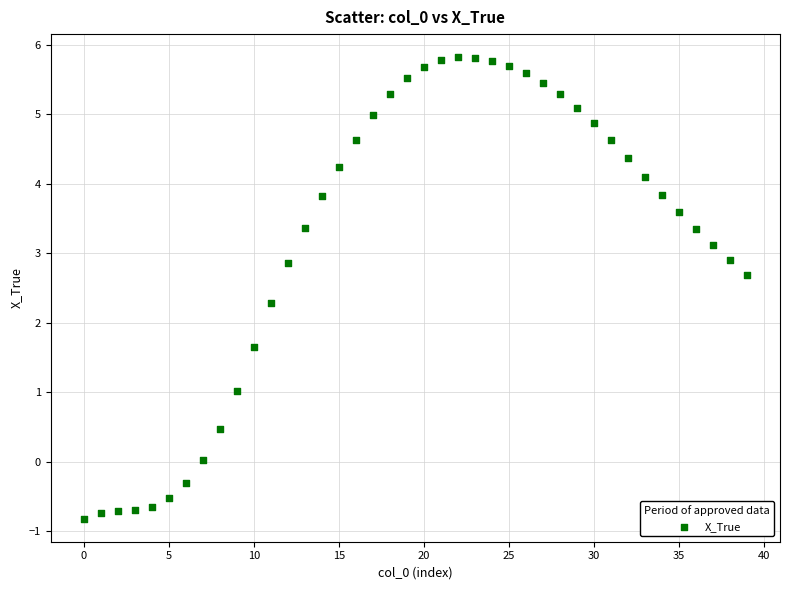

What is the range of Y values (max minus min)?

6.6